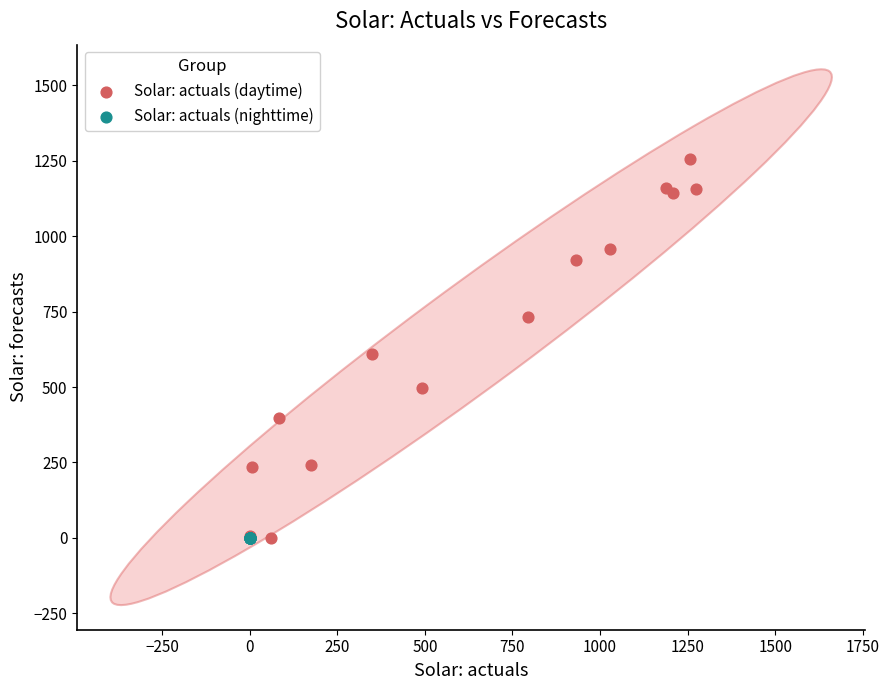

Which series reaches the maximum Y coordinate?

Solar: actuals (daytime)